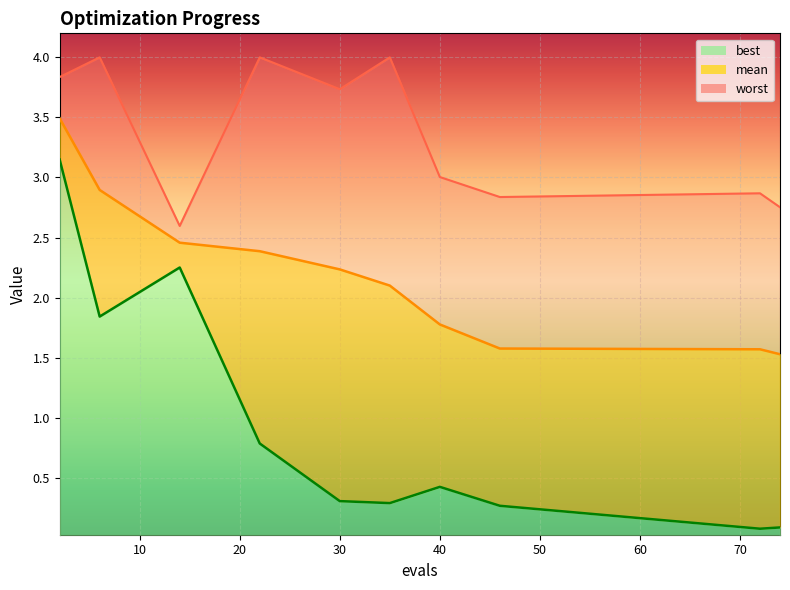

What is the difference between the maximum and minimum values in the mean series?

2.0